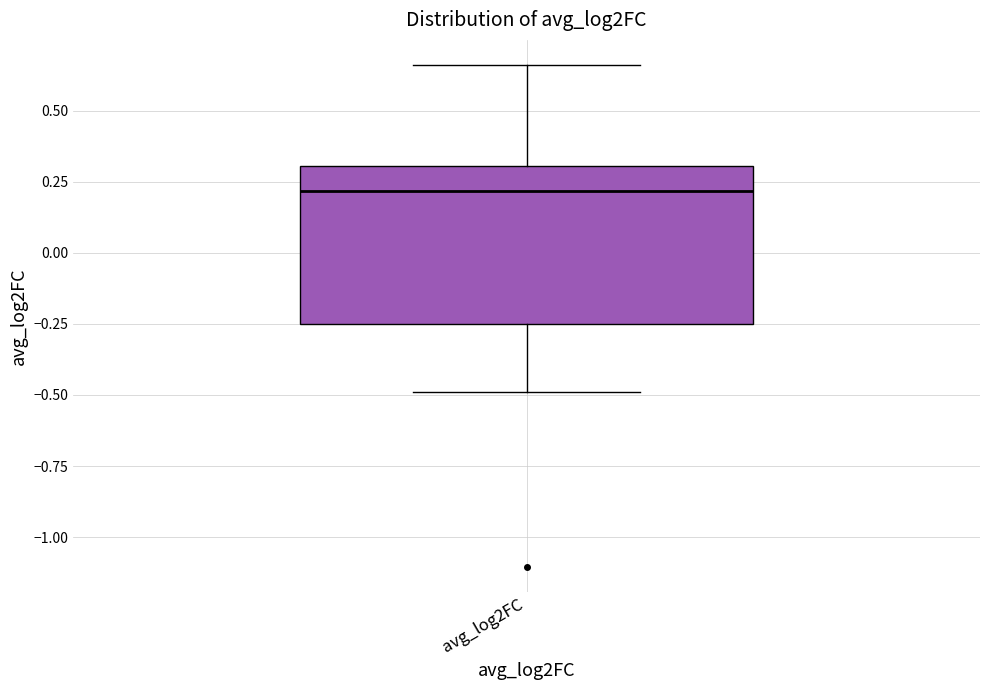

Read this box plot against the y-axis: the position of the median line, the range covered by the box, and the ends of both whiskers. The values are not printed on the chart, so give them approximately, as read against the axis.

median 0.20, box -0.25 to 0.30, whiskers -0.50 to 0.65